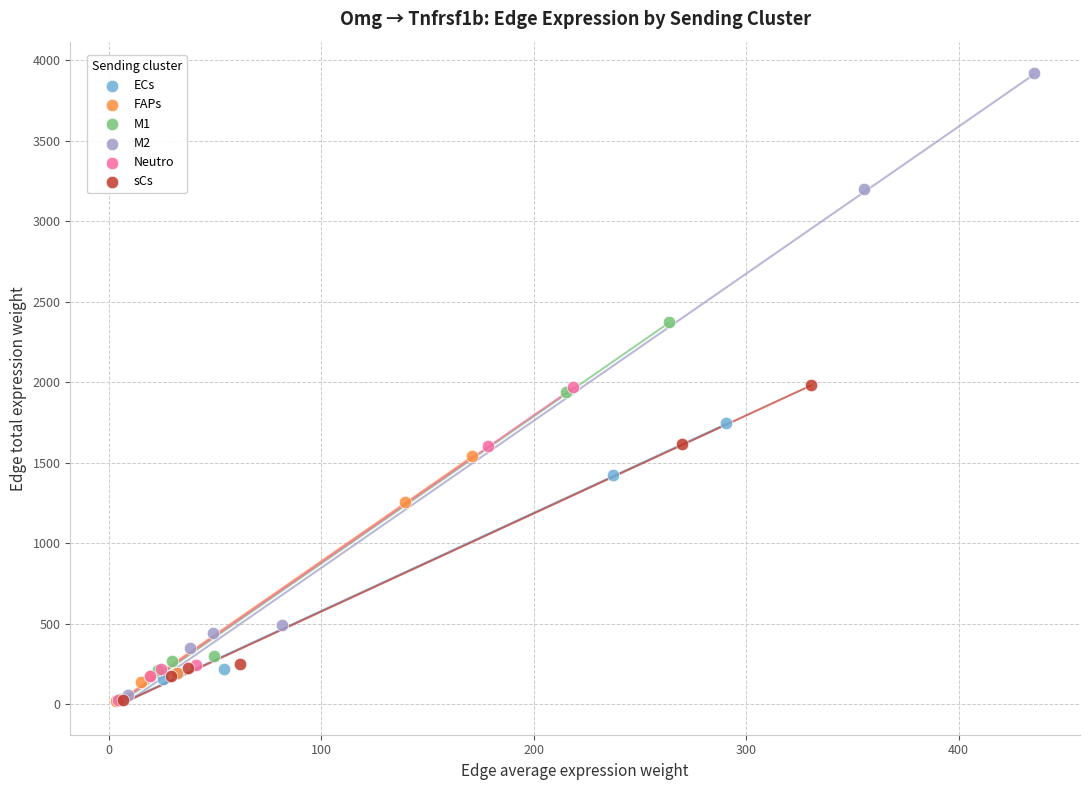

Which series has the widest spread of Y values?

M2